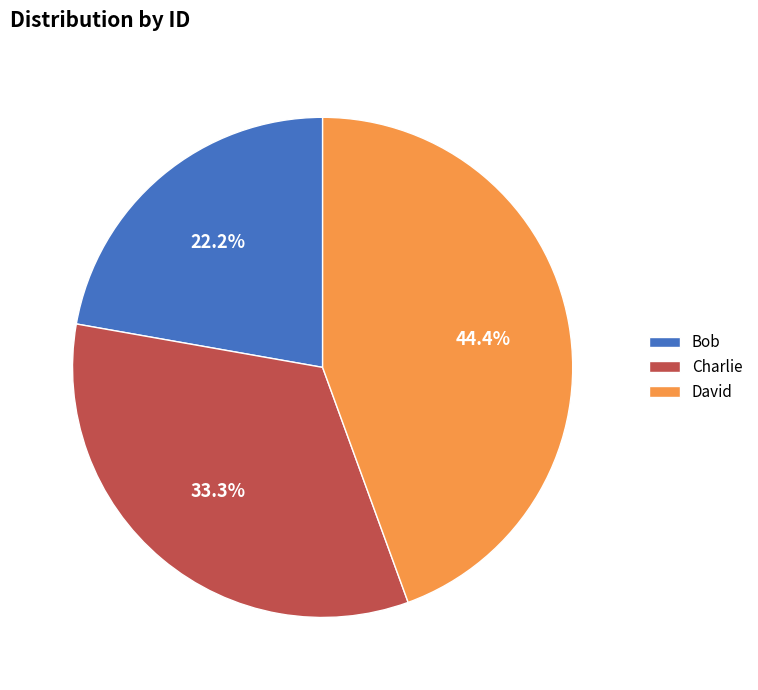

Is Bob the majority of the pie?

No